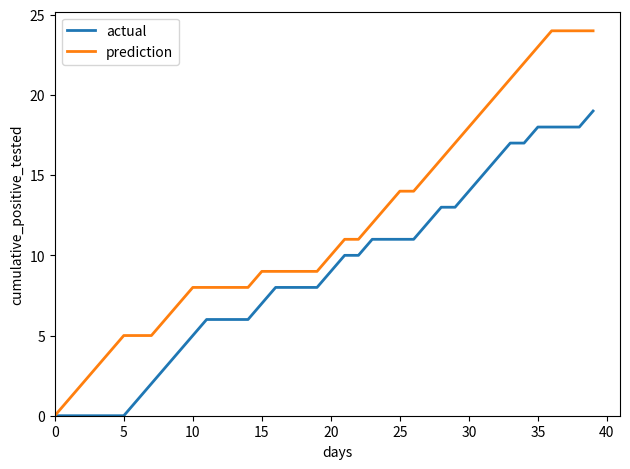

List the series in order of their peak value, highest first.

prediction, actual